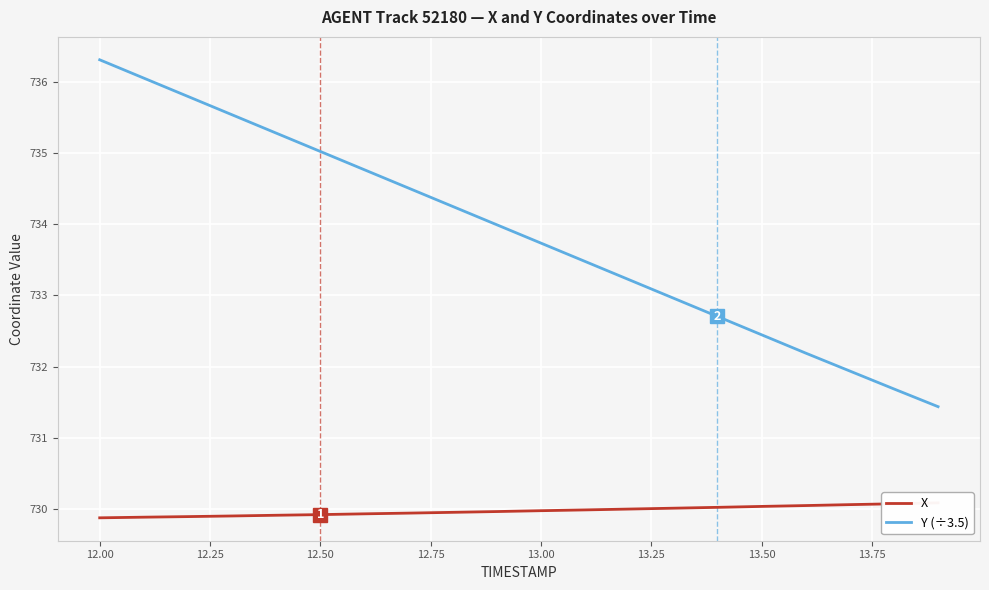

What is the highest value of the Y (÷3.5) series?

736.3